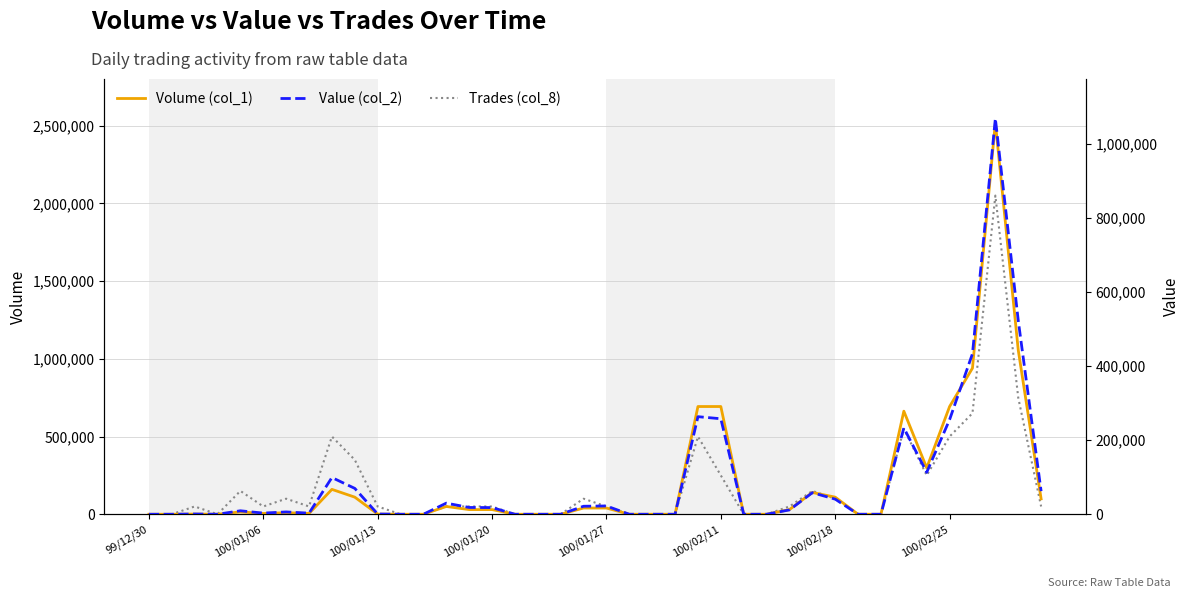

Does the chart have visible grid lines?

Yes